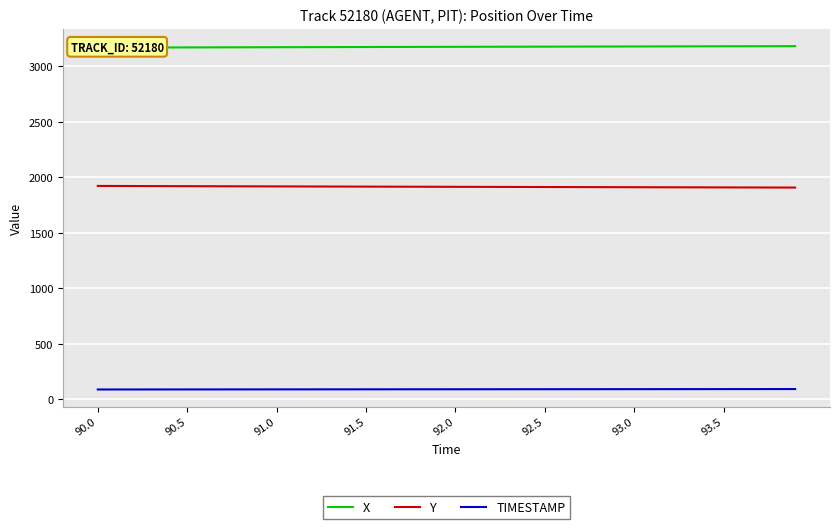

True or false: TIMESTAMP and Y cross at least once.

False